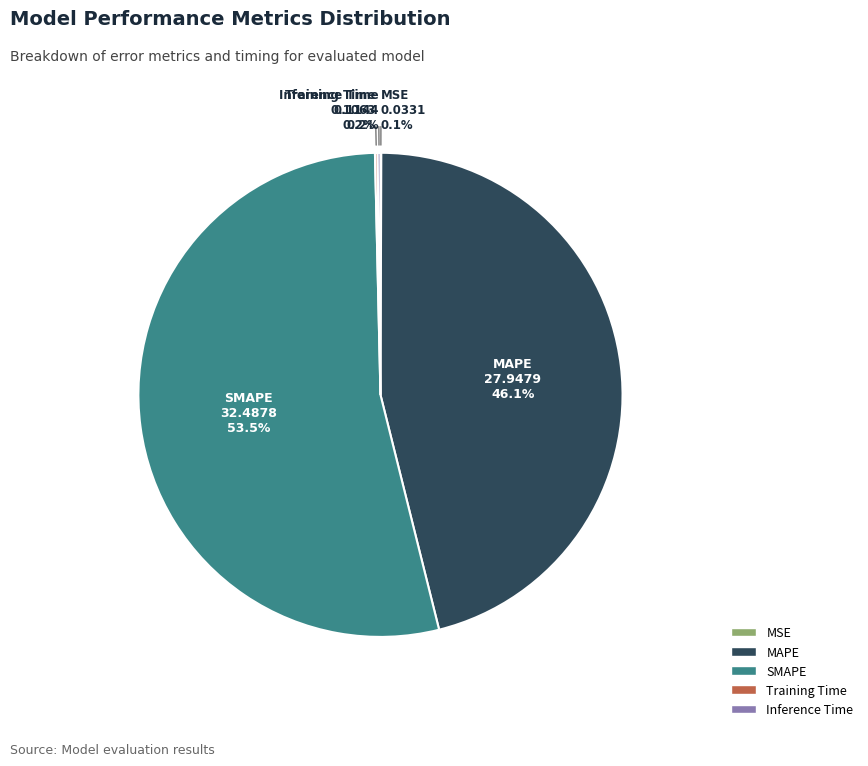

Approximately how many times larger is the value at SMAPE compared to MAPE?

1.2